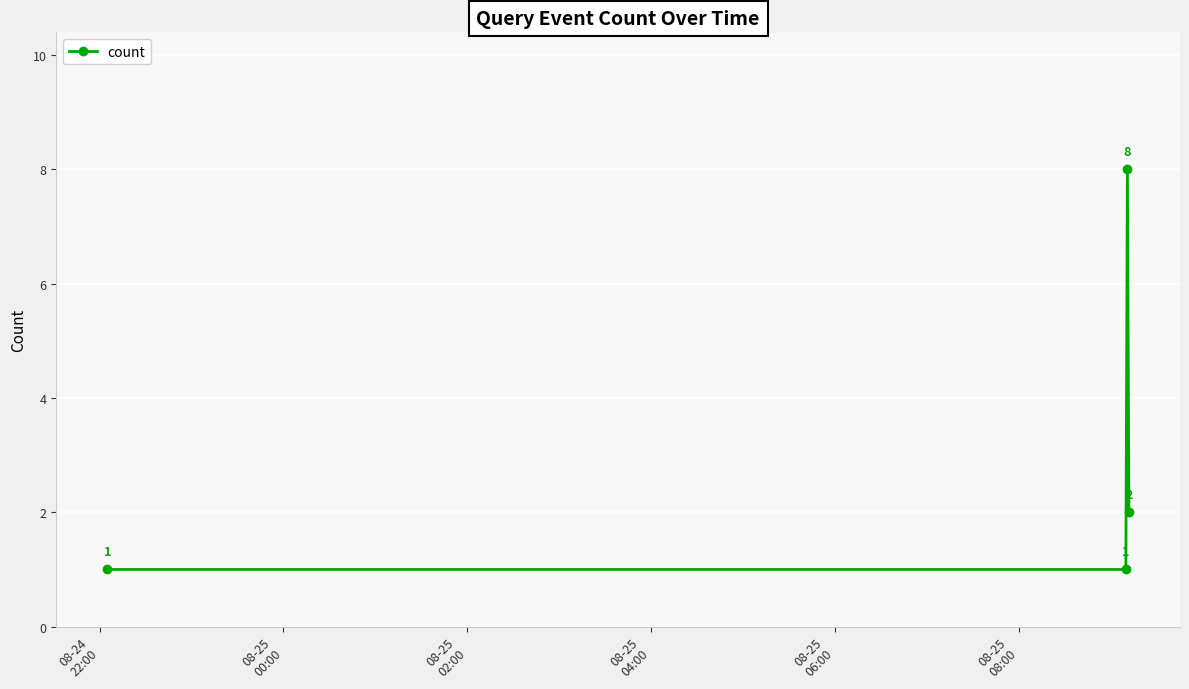

Reading right to left, list all the values displayed in this chart.

2	8	1	1